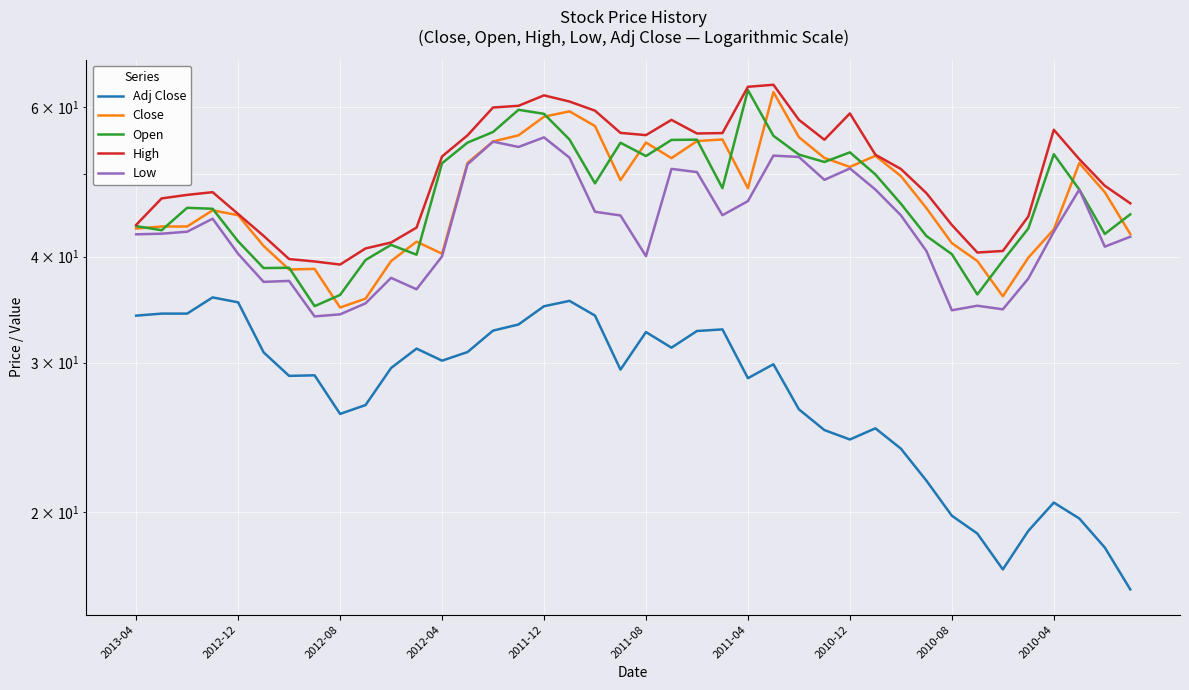

What is the sum of the Low values at 31 and 36?

83.4